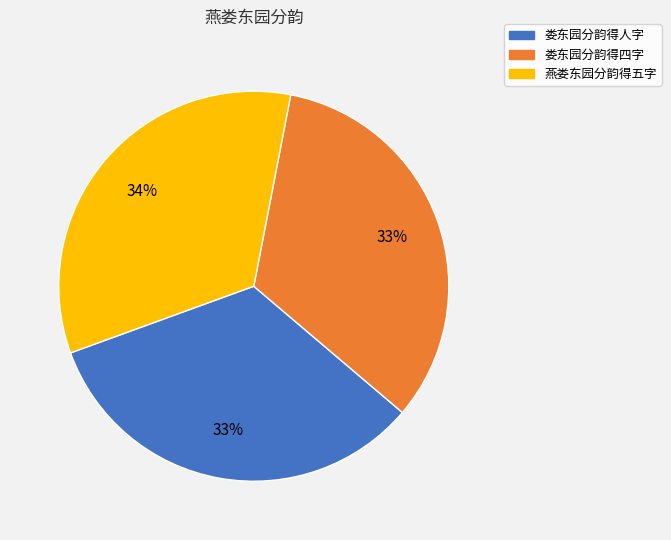

How many segments does this pie chart have?

3